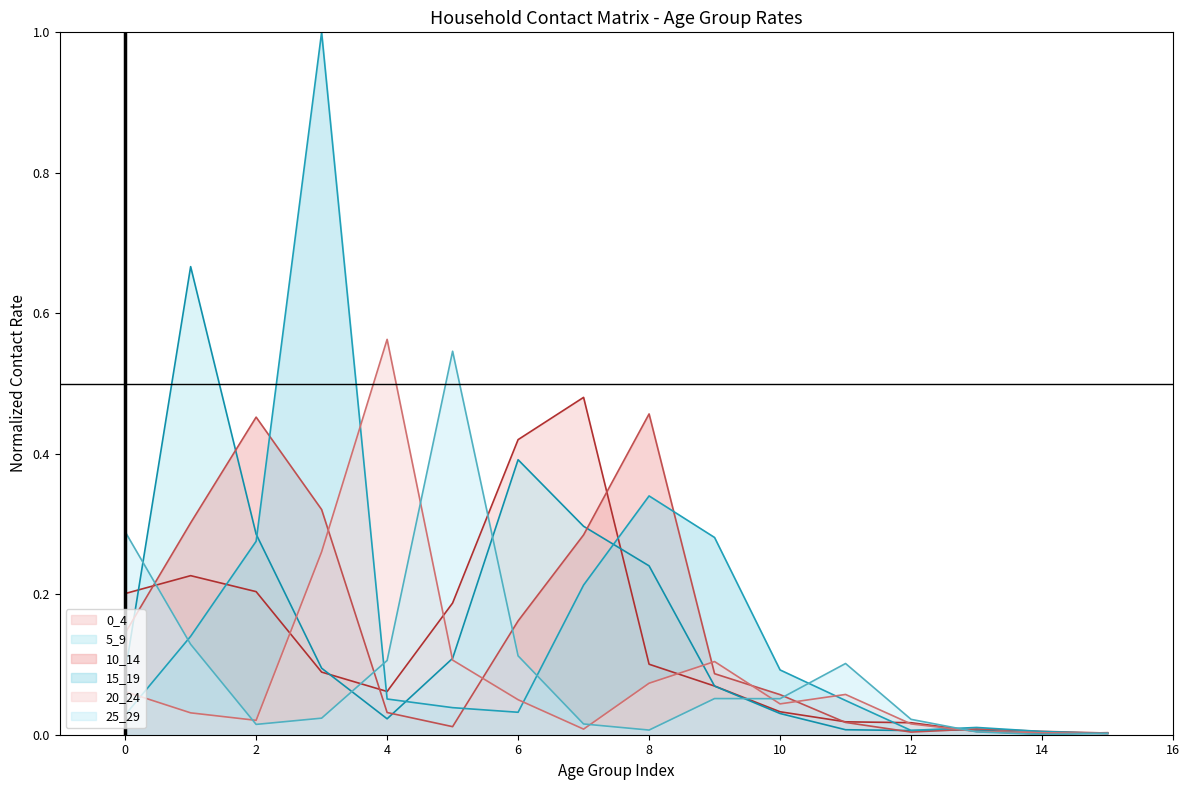

Is the value of 25_29 at 6 greater than the value of 5_9 at 13?

Yes